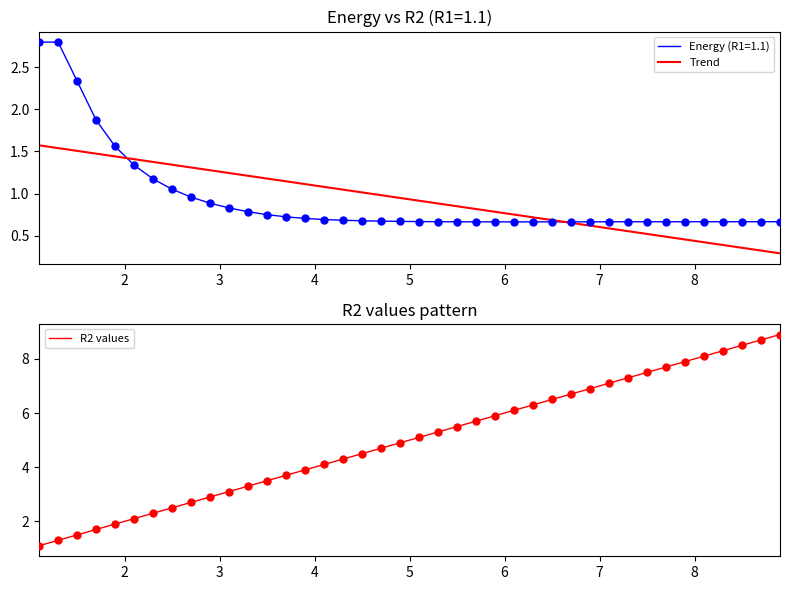

Which series has the largest total across all categories?

R2 values